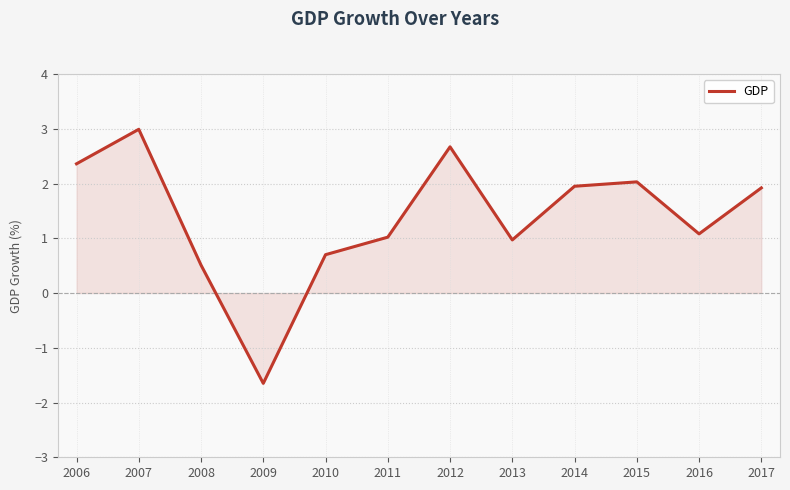

Is it true that the value at 2009 is -1.0?

False